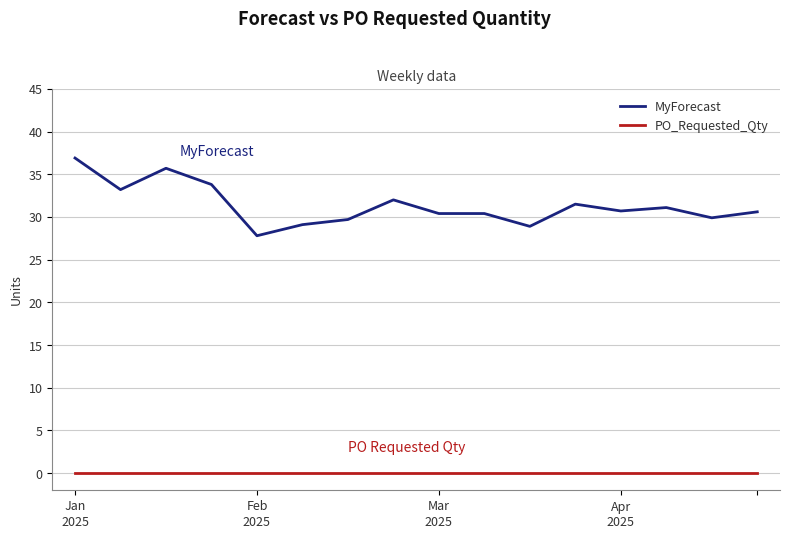

What is the average value of the MyForecast series?

31.4